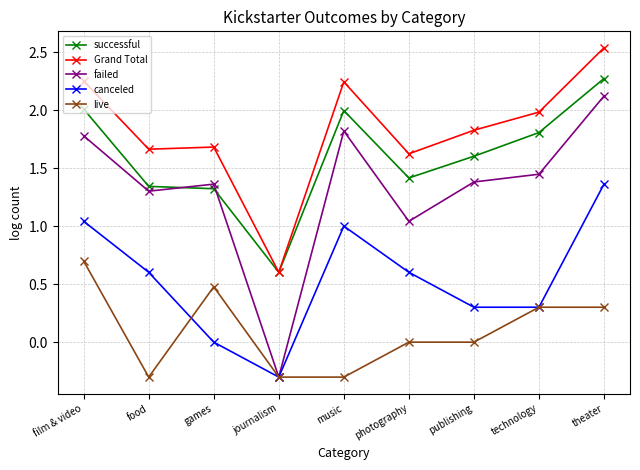

True or false: canceled and Grand Total intersect in this chart.

False